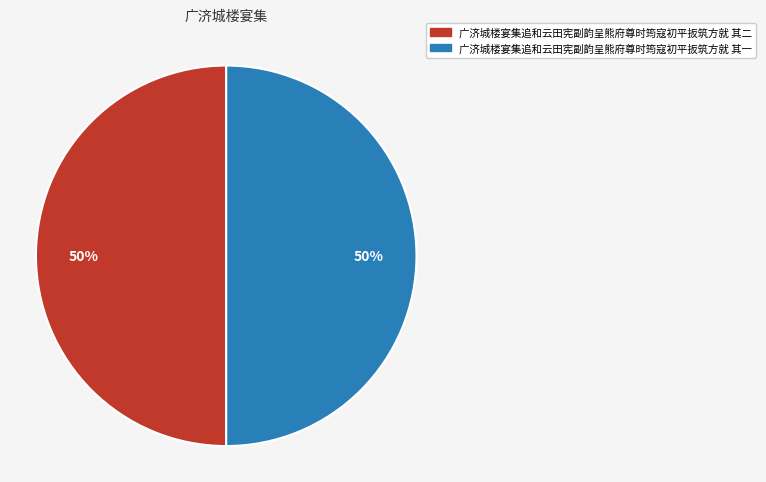

The 广济城楼宴集追和云田宪副韵呈熊府尊时筠寇初平扳筑方就 其二 slice represents 50% of the pie. True or false?

True